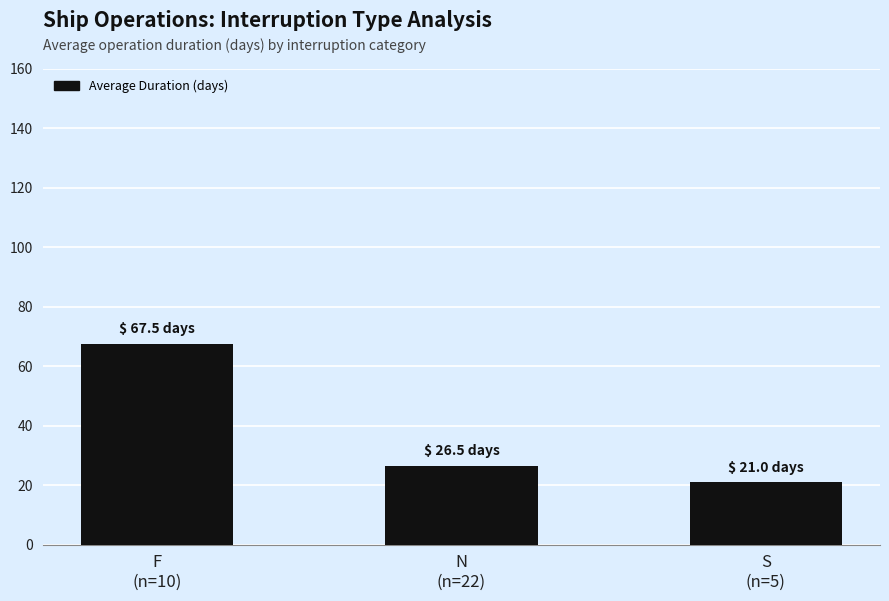

Rank the categories by value from highest to lowest.

F
(n=10), N
(n=22), S
(n=5)